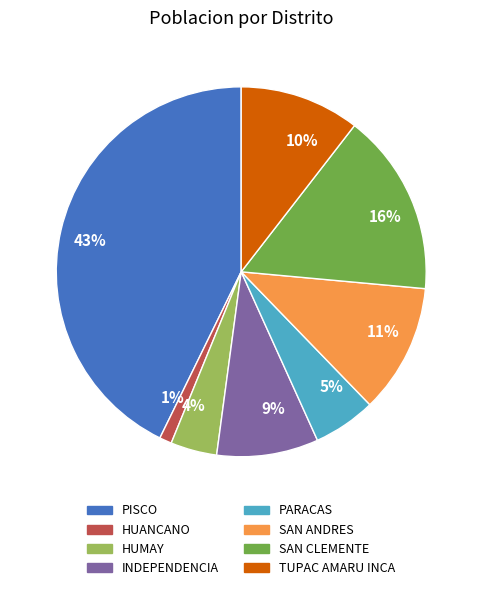

Is there a majority slice in this chart?

No